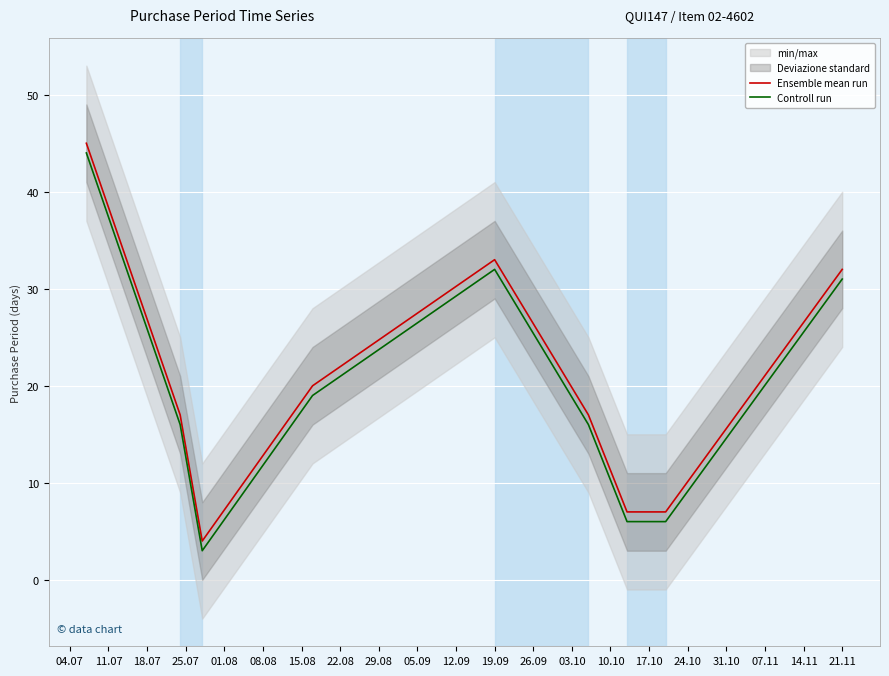

What is the highest value of the Ensemble mean run series?

45